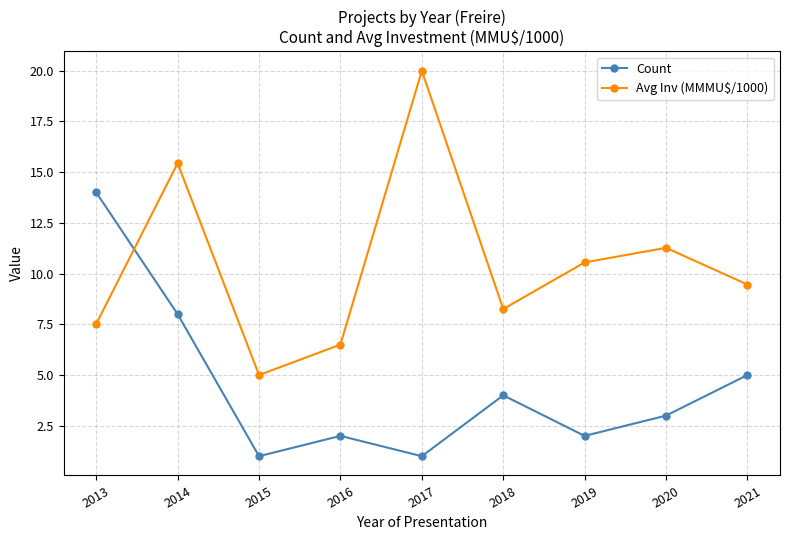

Which series changed the most between 2016 and 2021?

Count